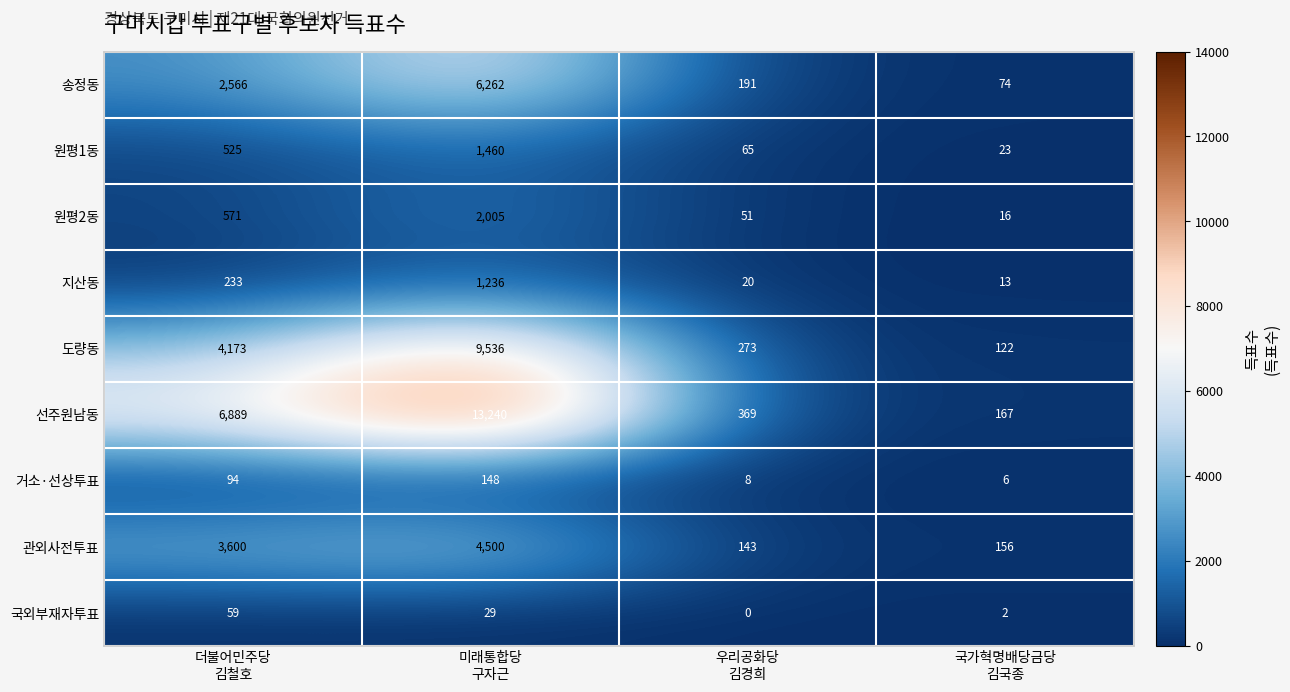

How many distinct data groups are displayed?

9